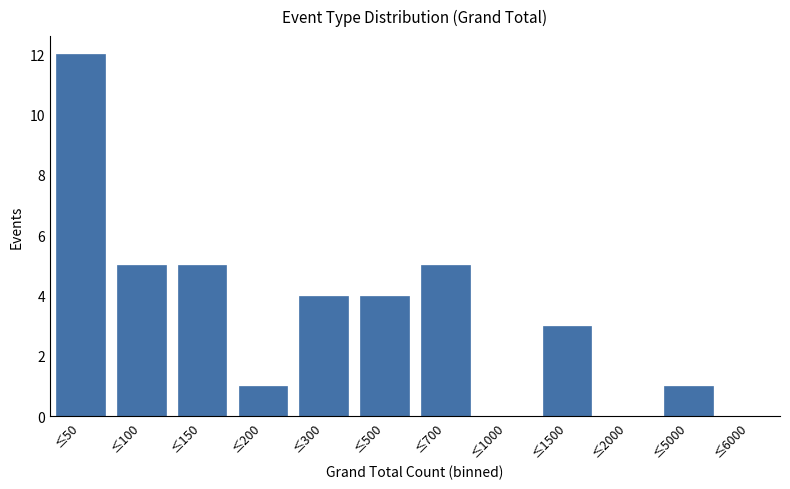

Reading left to right, transcribe all the data shown in this chart.

≤50=12	≤100=5	≤150=5	≤200=1	≤300=4	≤500=4	≤700=5	≤1000=0	≤1500=3	≤2000=0	≤5000=1	≤6000=0